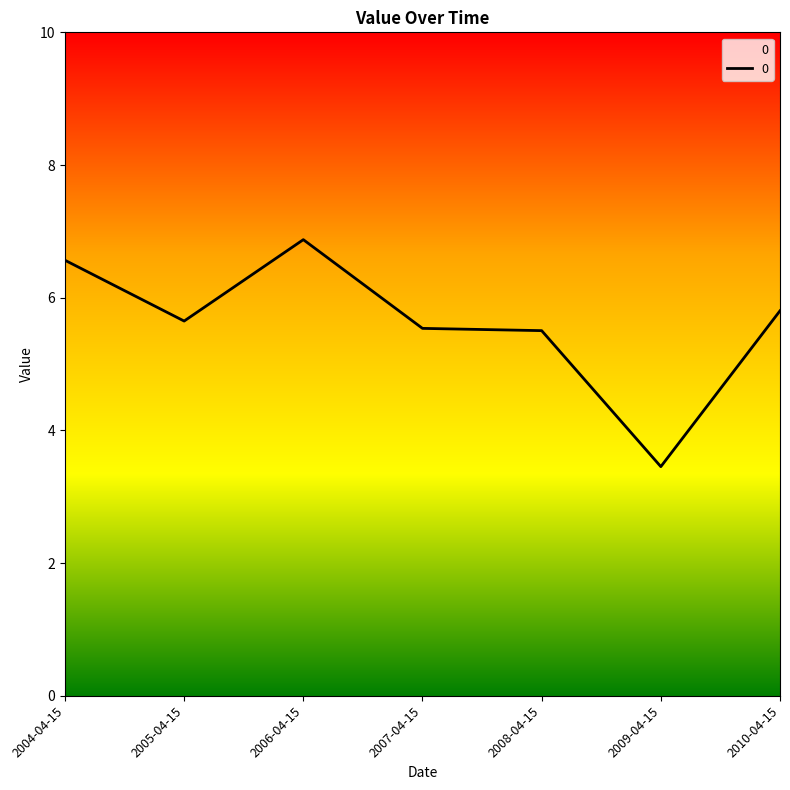

Is it true that the value at 2008-04-15 is 8.7?

False